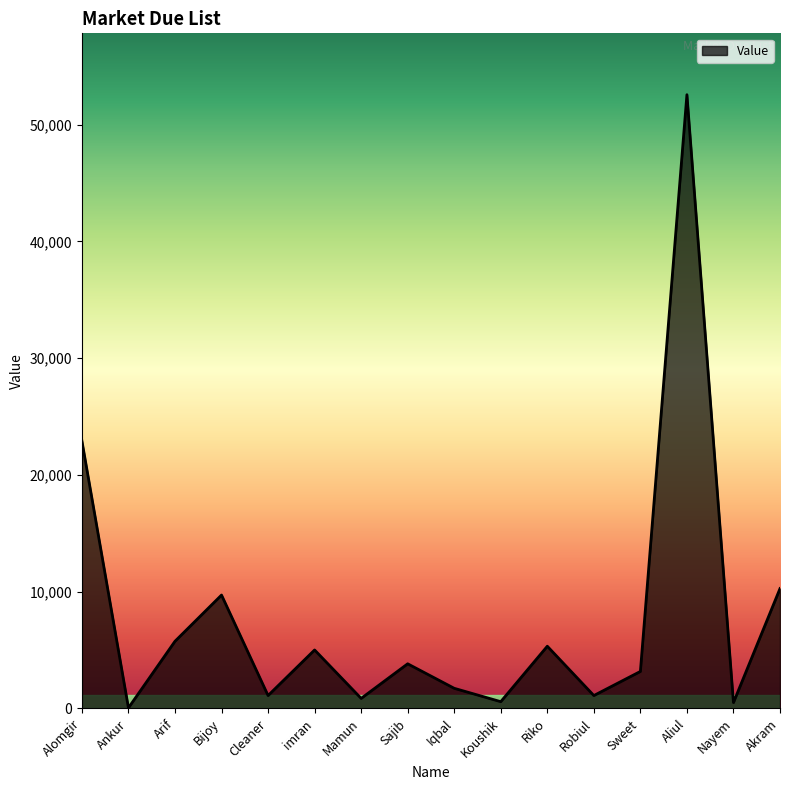

At which label does the data first exceed 3820?

Alomgir